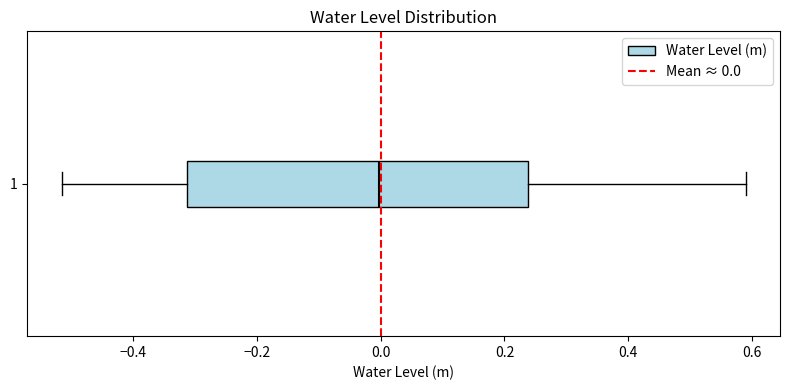

Transcribe this box plot: give where the median line is, the range the box spans, and where the two whiskers end, as read against the x-axis. The values are not printed on the chart, so give them approximately, as read against the axis.

median 0.00, box -0.32 to 0.24, whiskers -0.52 to 0.58